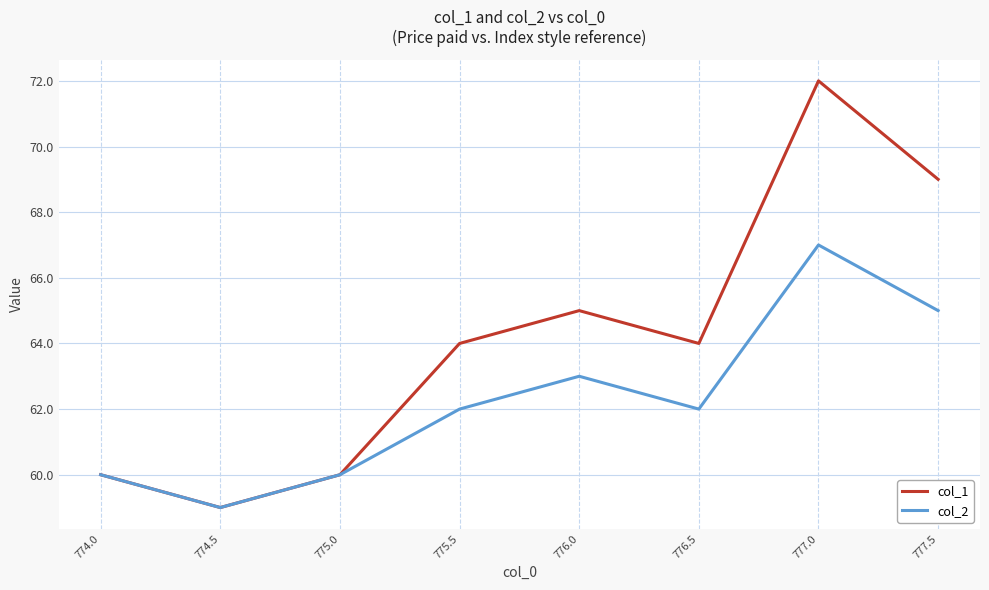

What position from the right is 777.0?

2